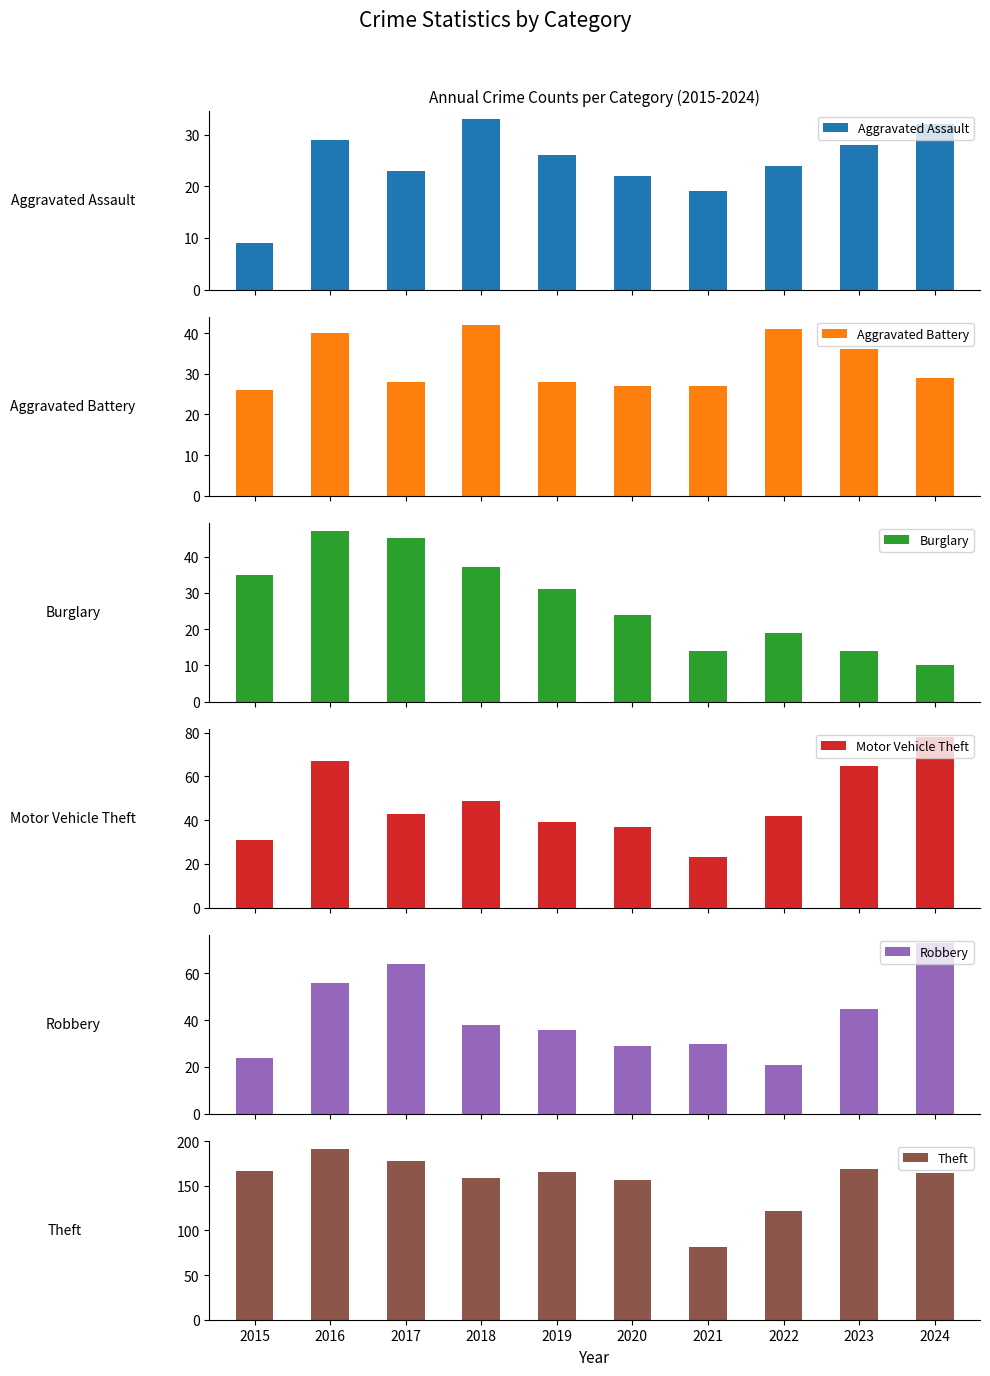

How many categories are shown in the chart?

10